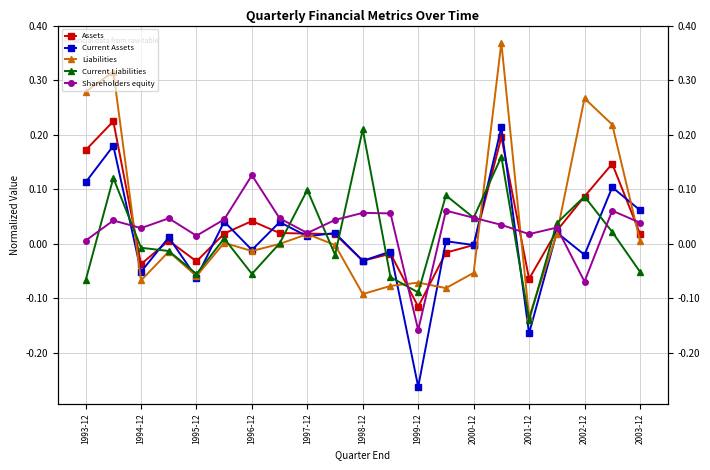

How many data points in Current Liabilities are less than 0?

10